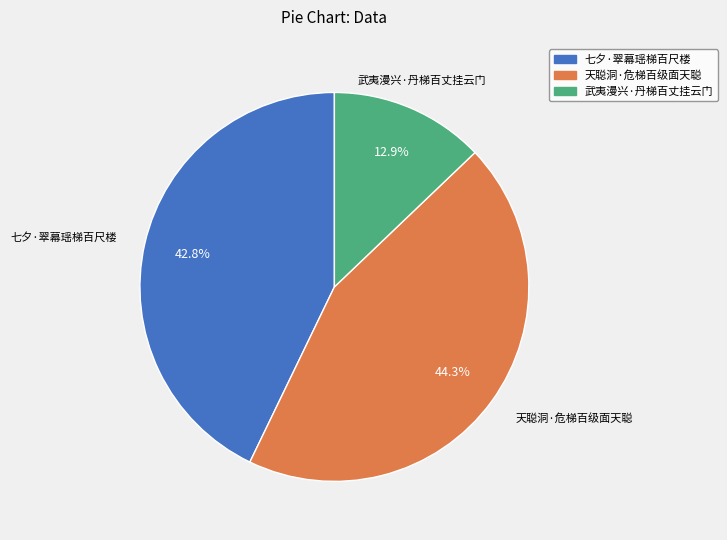

Which category has the biggest portion of the pie?

天聪洞·危梯百级面天聪